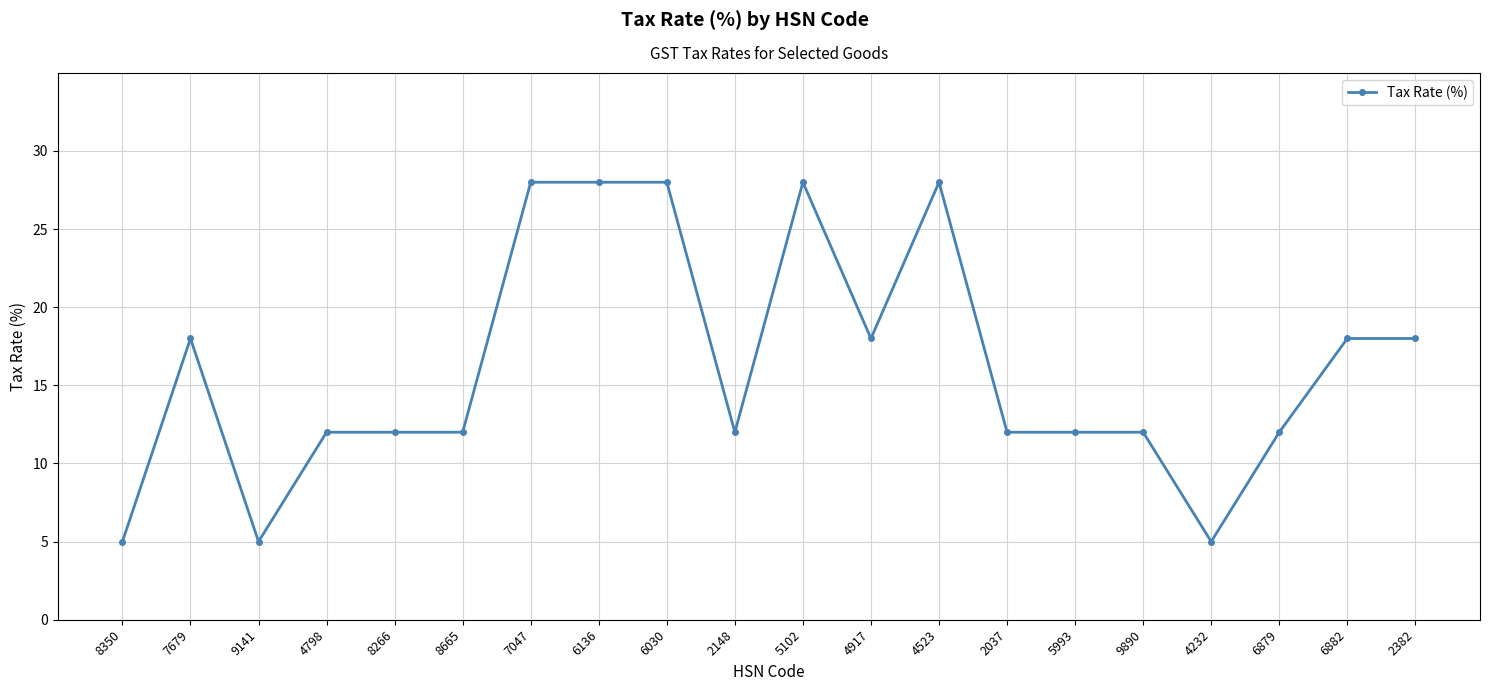

How many categories are shown in the chart?

20